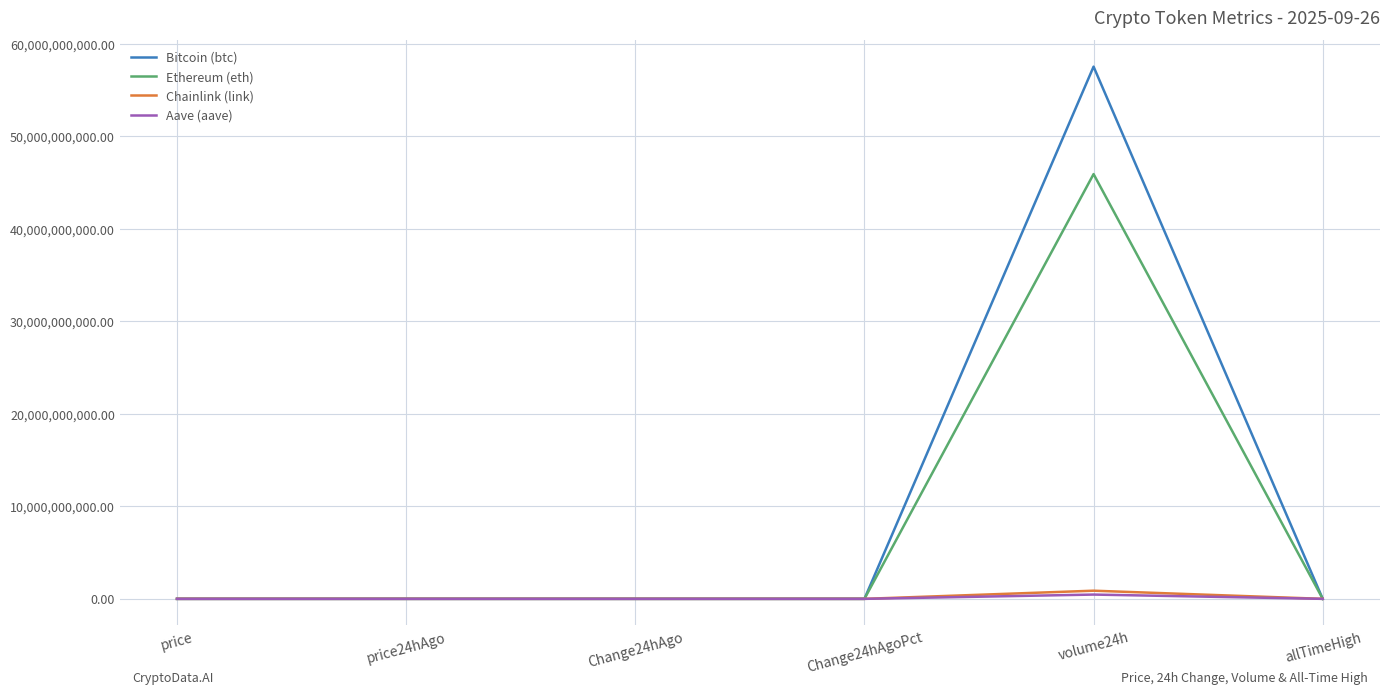

The value of Aave (aave) at Change24hAgoPct is 0.0. True or false?

True